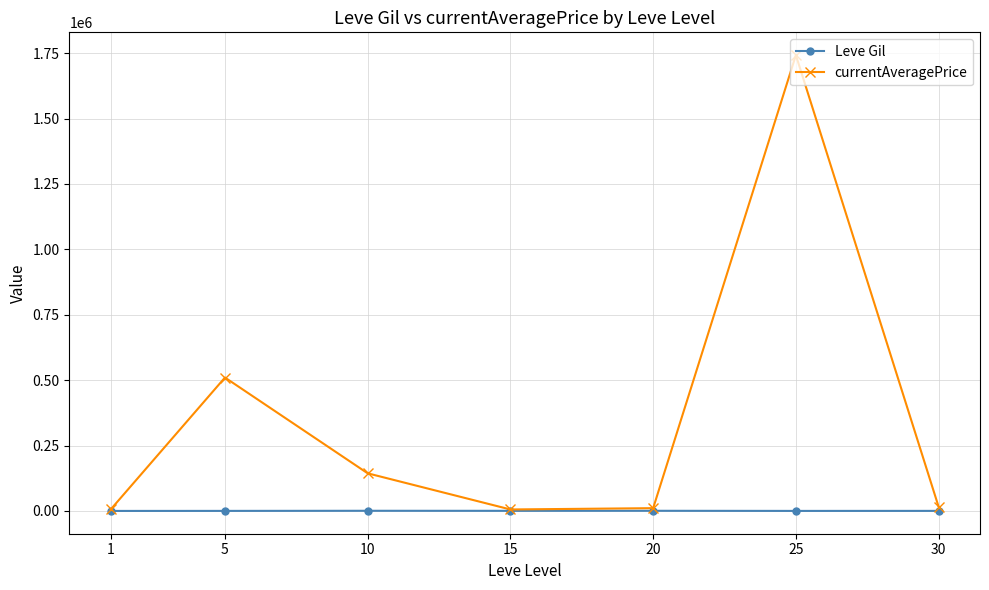

Rank the series by their maximum value, from highest to lowest.

currentAveragePrice, Leve Gil